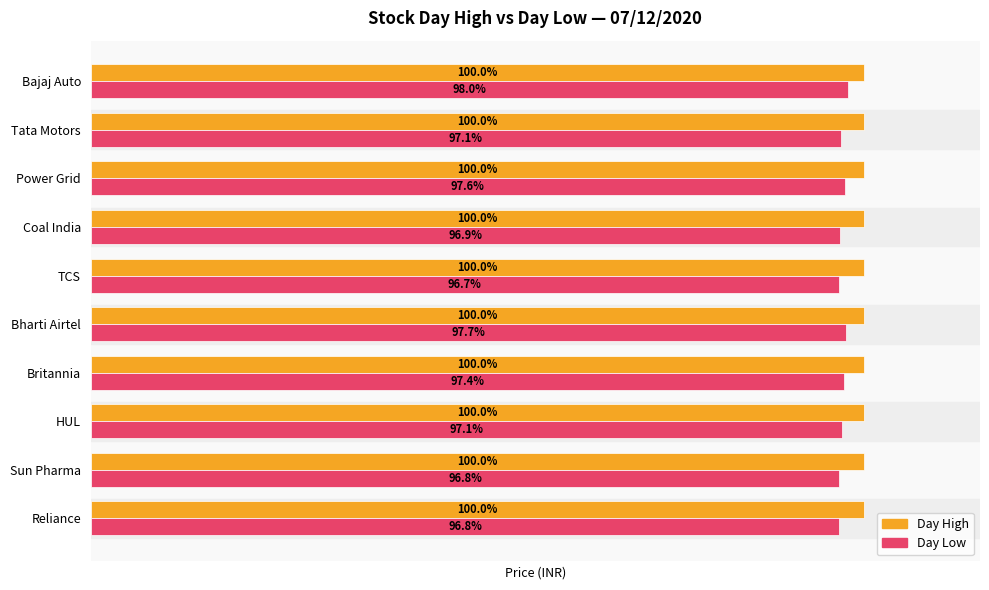

List the series in order of their peak value, highest first.

Day High, Day Low